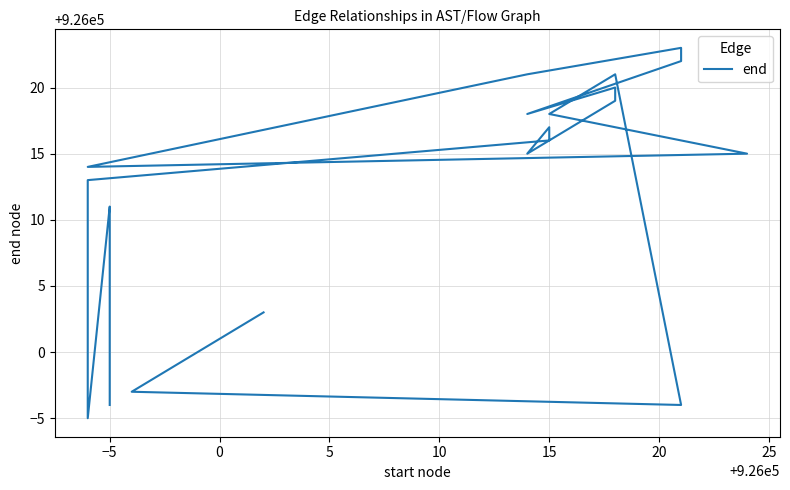

How many points are lower than both their immediate neighbors (excluding endpoints)?

5